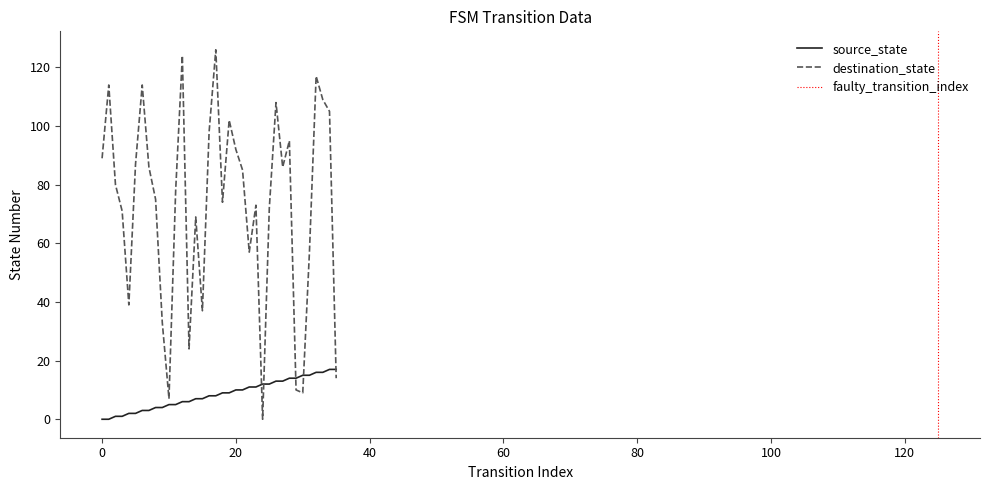

What is the difference between the highest and lowest values at 18?

65